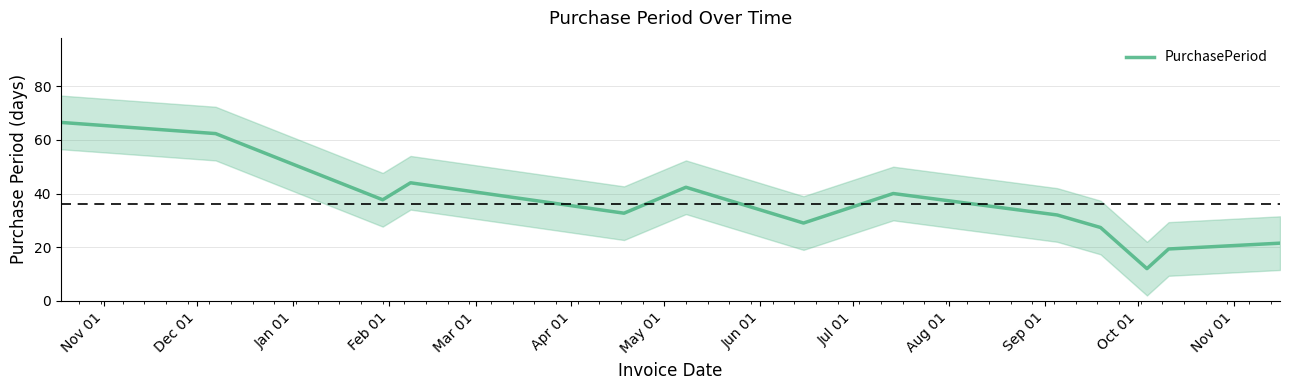

What is the lowest value of the PurchasePeriod series?

12.0